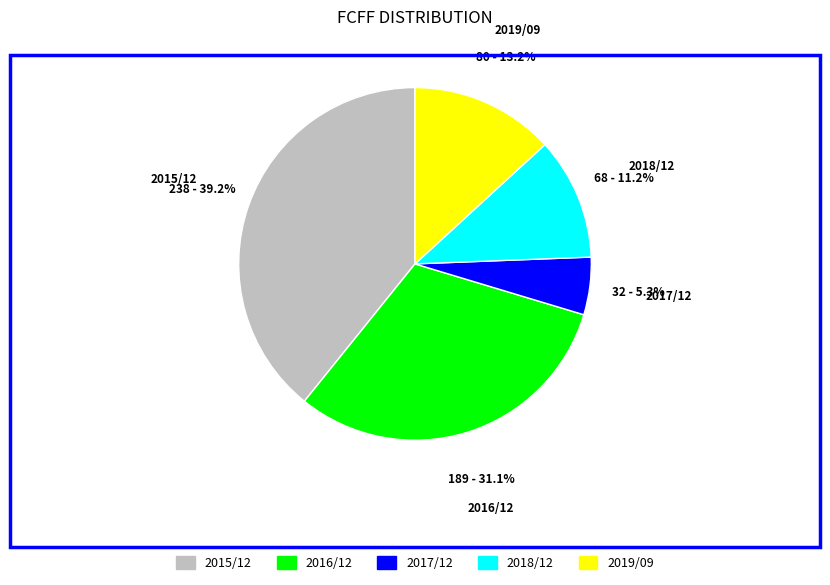

What is the largest slice in the pie chart?

2015/12